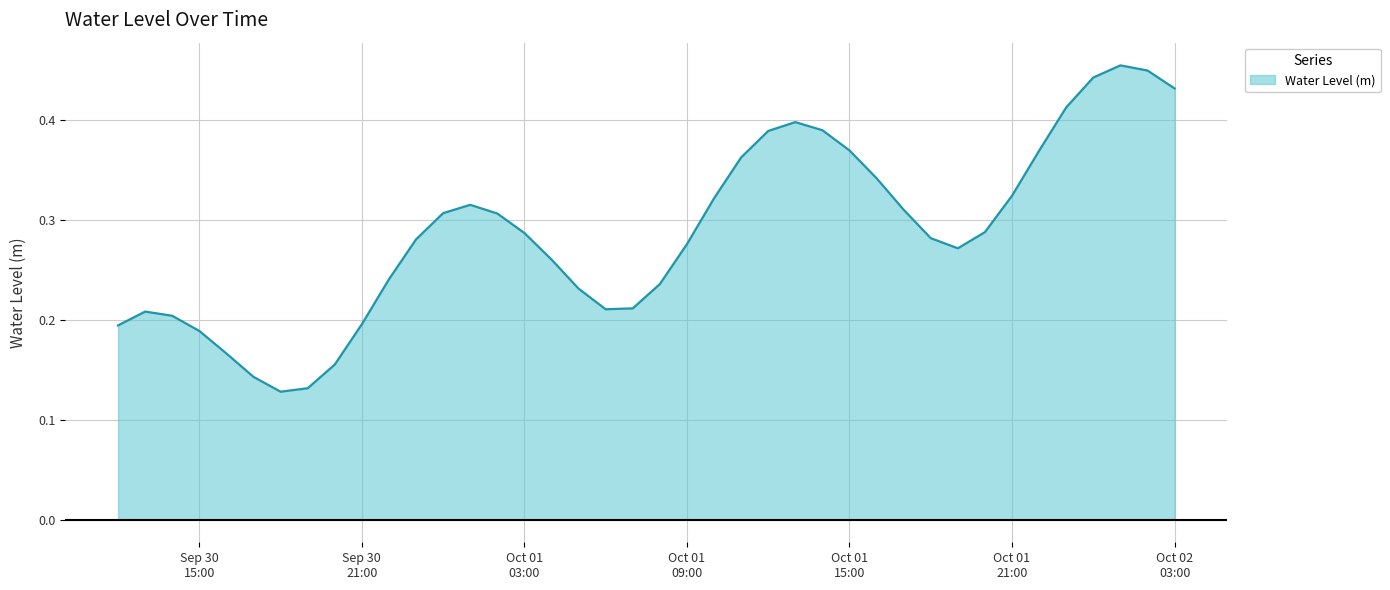

At which category does the chart reach its peak across all series?

2024-10-02 01:00:00